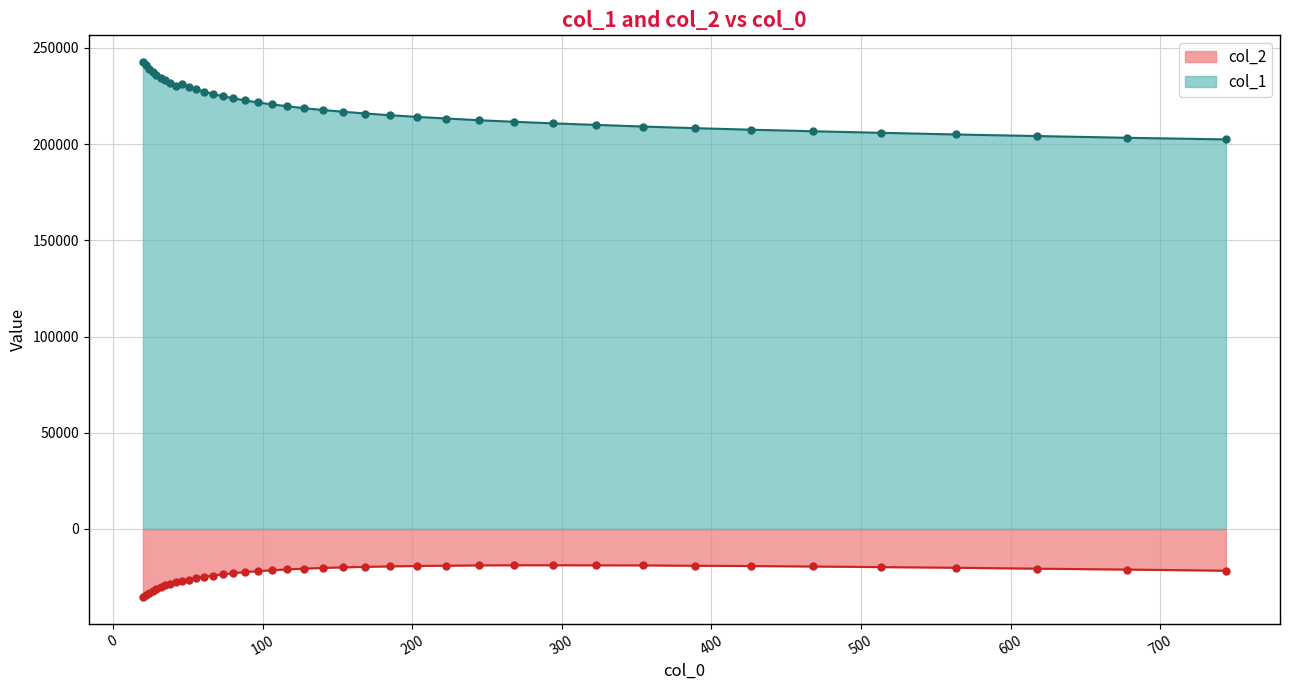

Reading left to right, transcribe all the data shown in this chart.

col_1: 242619.8	240932.8	239212.7	237672.0	236046.4	234608.2	233133.1	231736.6	230404.7	231059.9	229682.2	228466.7	227300.6	226078.8	224926.6	223819.8	222699.8	221676.2	220628.8	219691.3	218650.5	217727.4	216811.9	215901.8	215017.5	214147.5	213299.7	212412.2	211595.2	210771.7	209977.6	209130.0	208289.8	207481.5	206672.2	205875.6	205002.1	204180.5	203284.7	202437.7
col_2: -35482.9	-34369.2	-33217.9	-32156.4	-31178.3	-30230.8	-29327.9	-28420.2	-27562.2	-27176.4	-26374.2	-25621.4	-24894.7	-24251.3	-23588.6	-22992.1	-22419.3	-21925.9	-21460.6	-21020.2	-20619.9	-20264.5	-19966.5	-19696.3	-19449.4	-19237.5	-19099.8	-18941.9	-18869.1	-18865.7	-18899.4	-18942.9	-19130.1	-19277.3	-19518.4	-19827.8	-20164.7	-20642.4	-21116.5	-21699.8